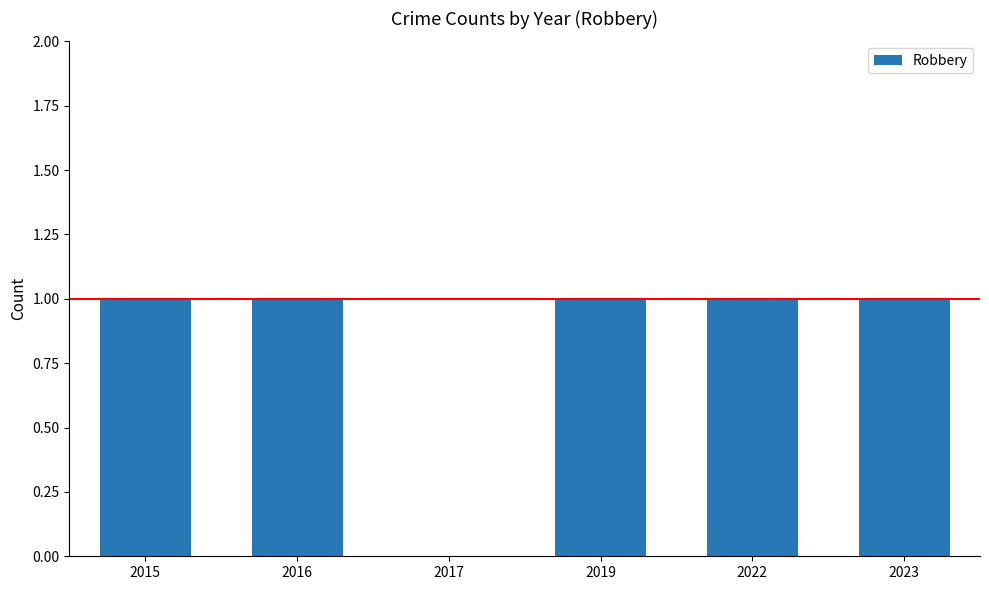

What is the change in value from 2017 to 2019?

+1